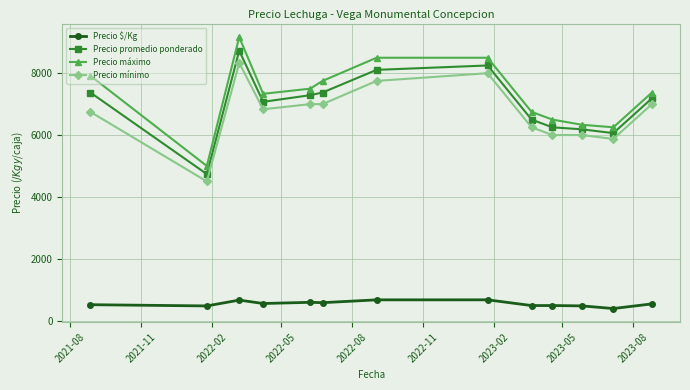

List the series in order of their peak value, highest first.

Precio máximo, Precio promedio ponderado, Precio mínimo, Precio $/Kg